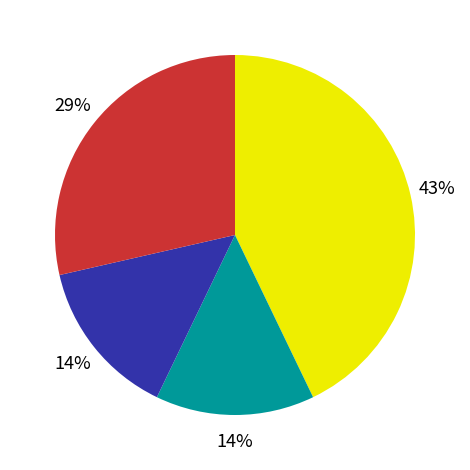

Does any single category account for the majority?

No